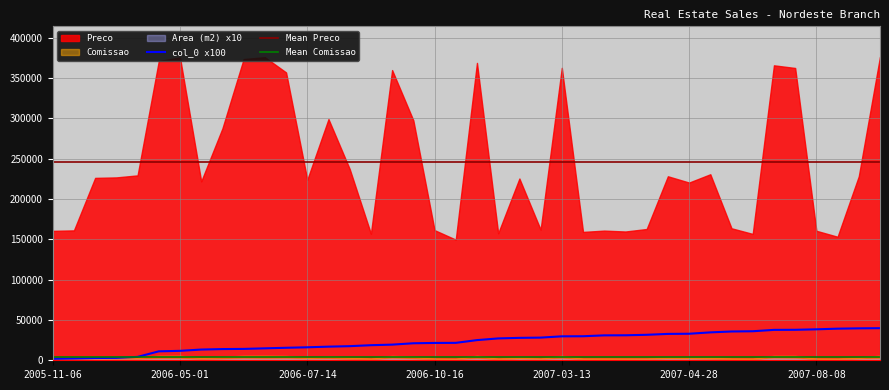

The value of Mean Preco at 2007-08-08 is 245442.5. True or false?

True